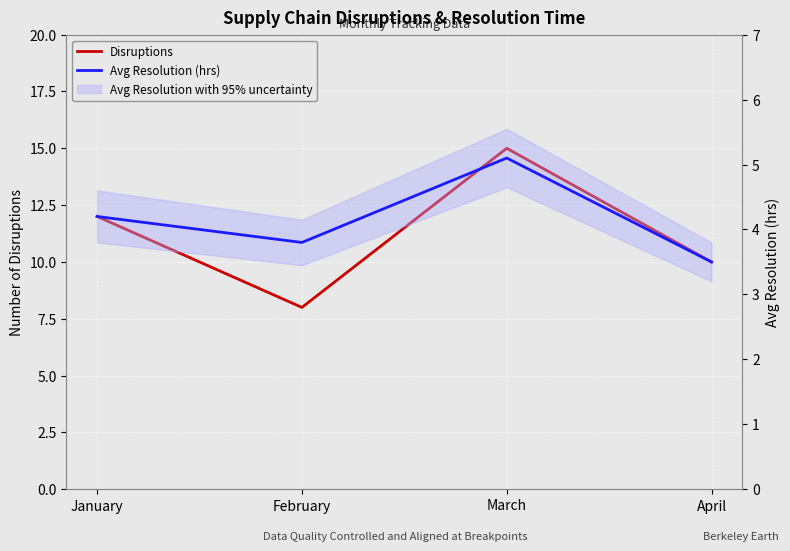

What is the sum of all Disruptions values?

45.0